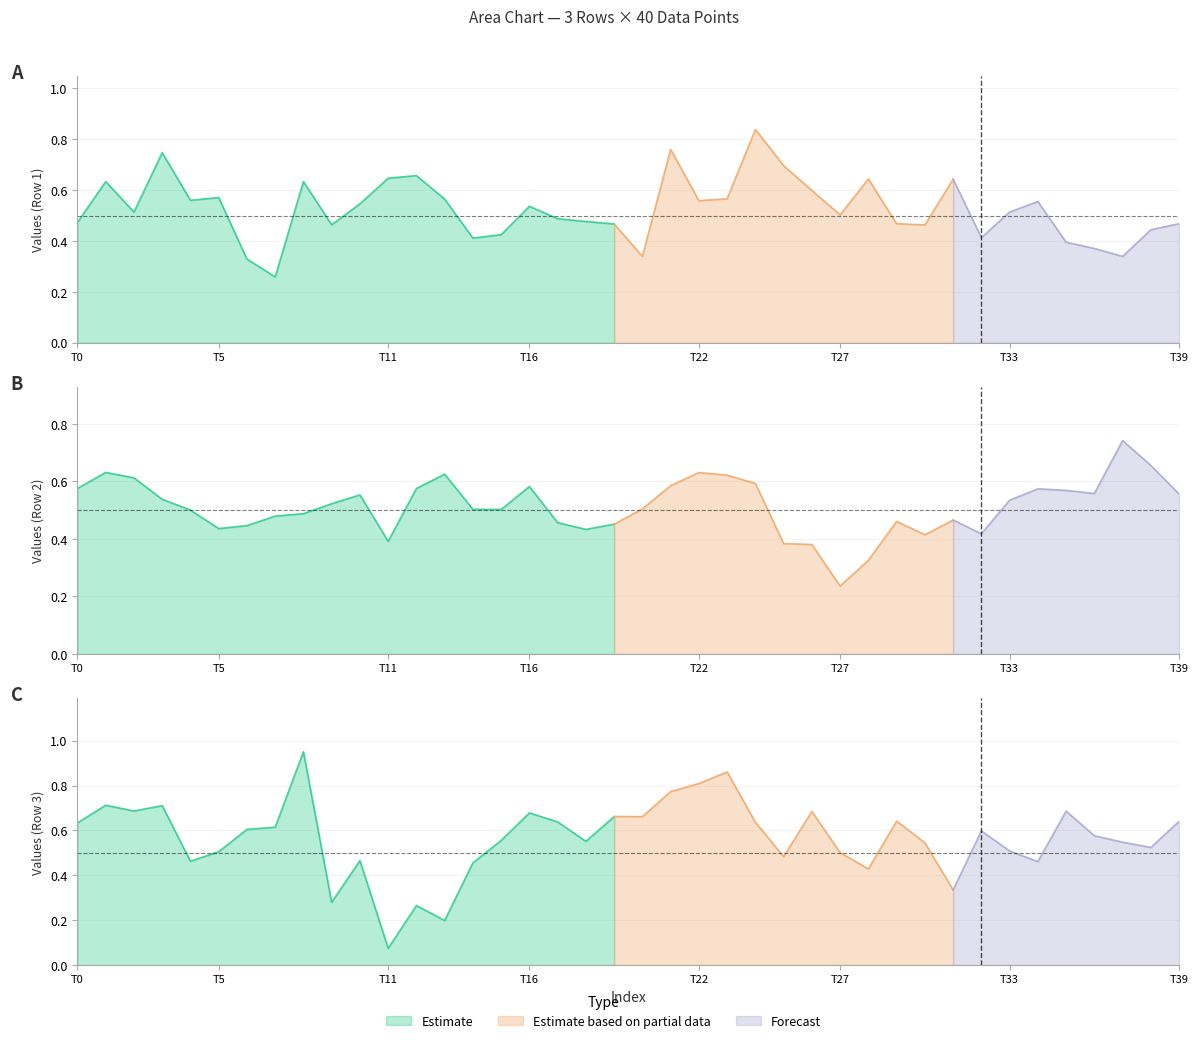

How many interior local peaks does the Row 3 series have?

12